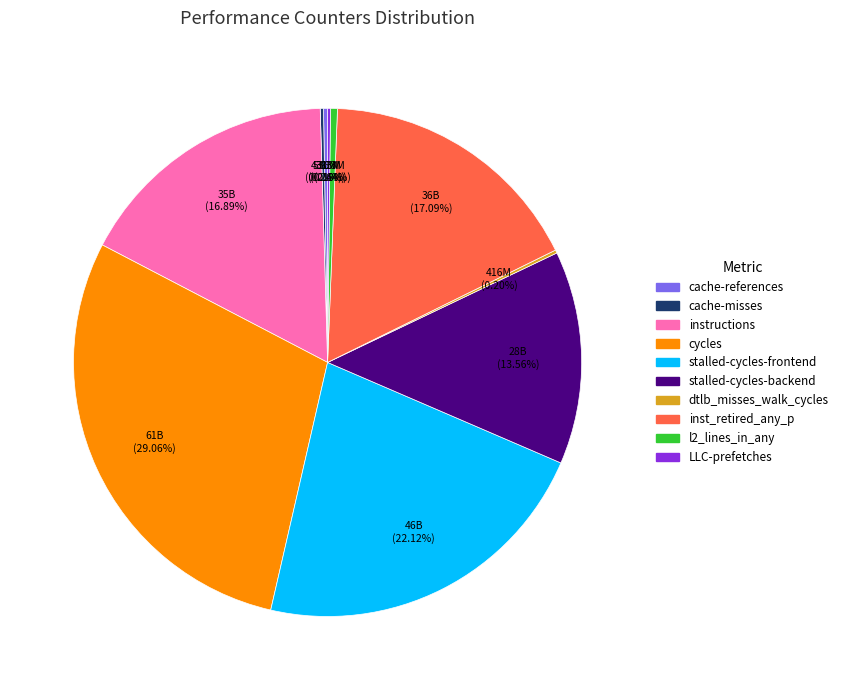

Approximately how many times larger is the value at instructions compared to cycles?

0.6